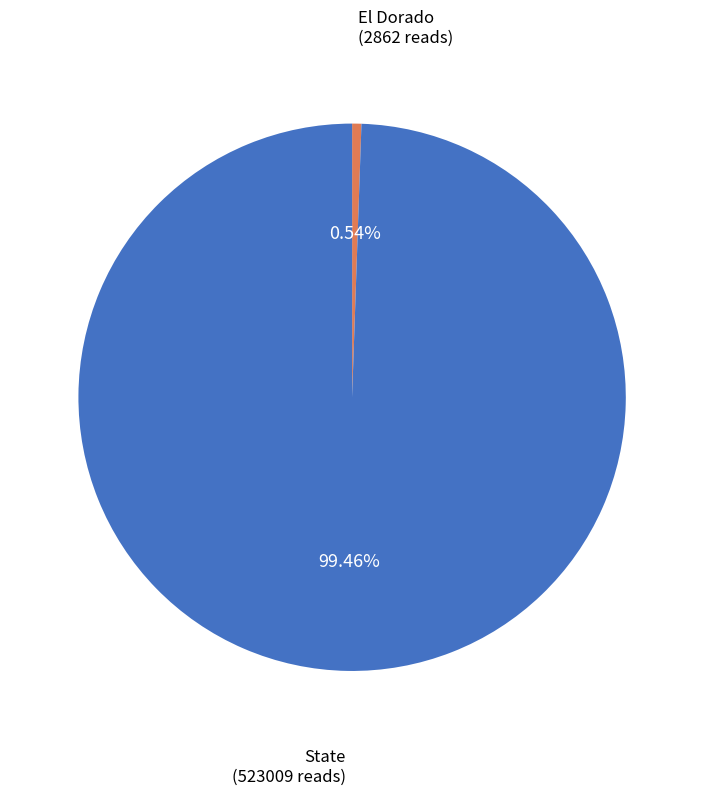

Does any single category account for the majority?

Yes